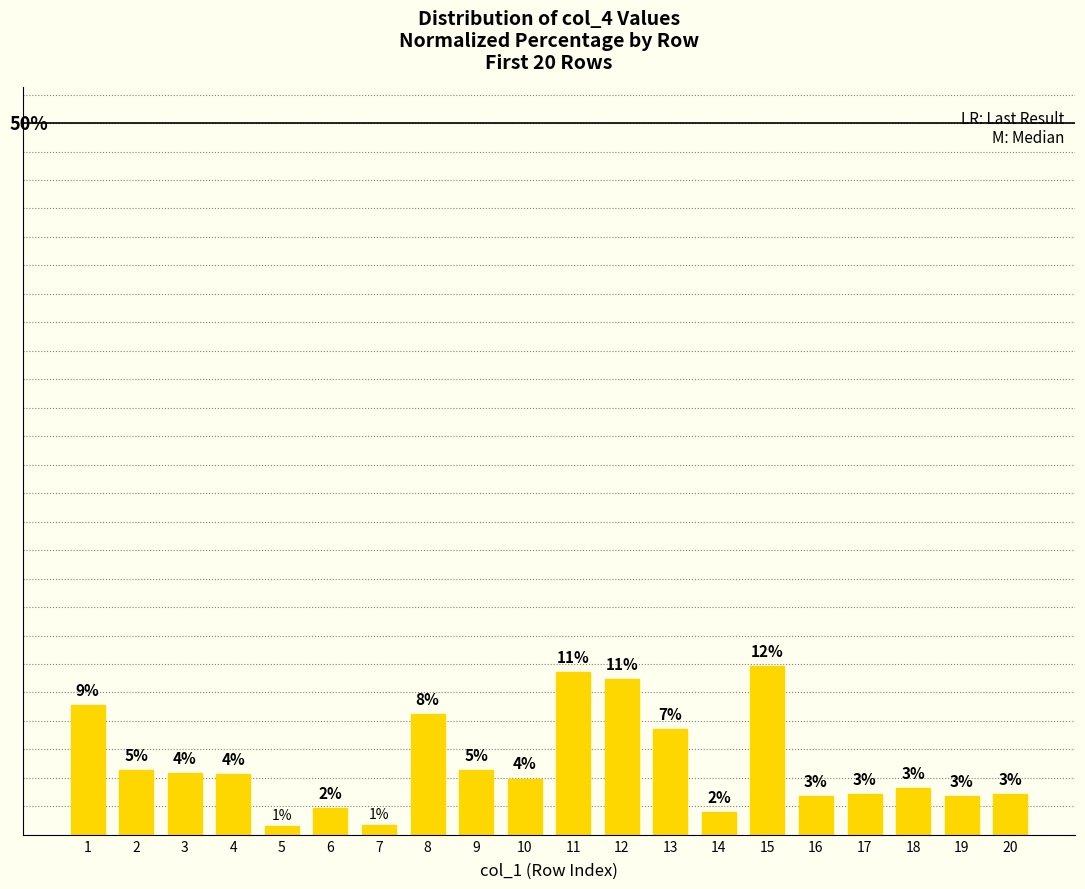

Are the bars horizontal?

No